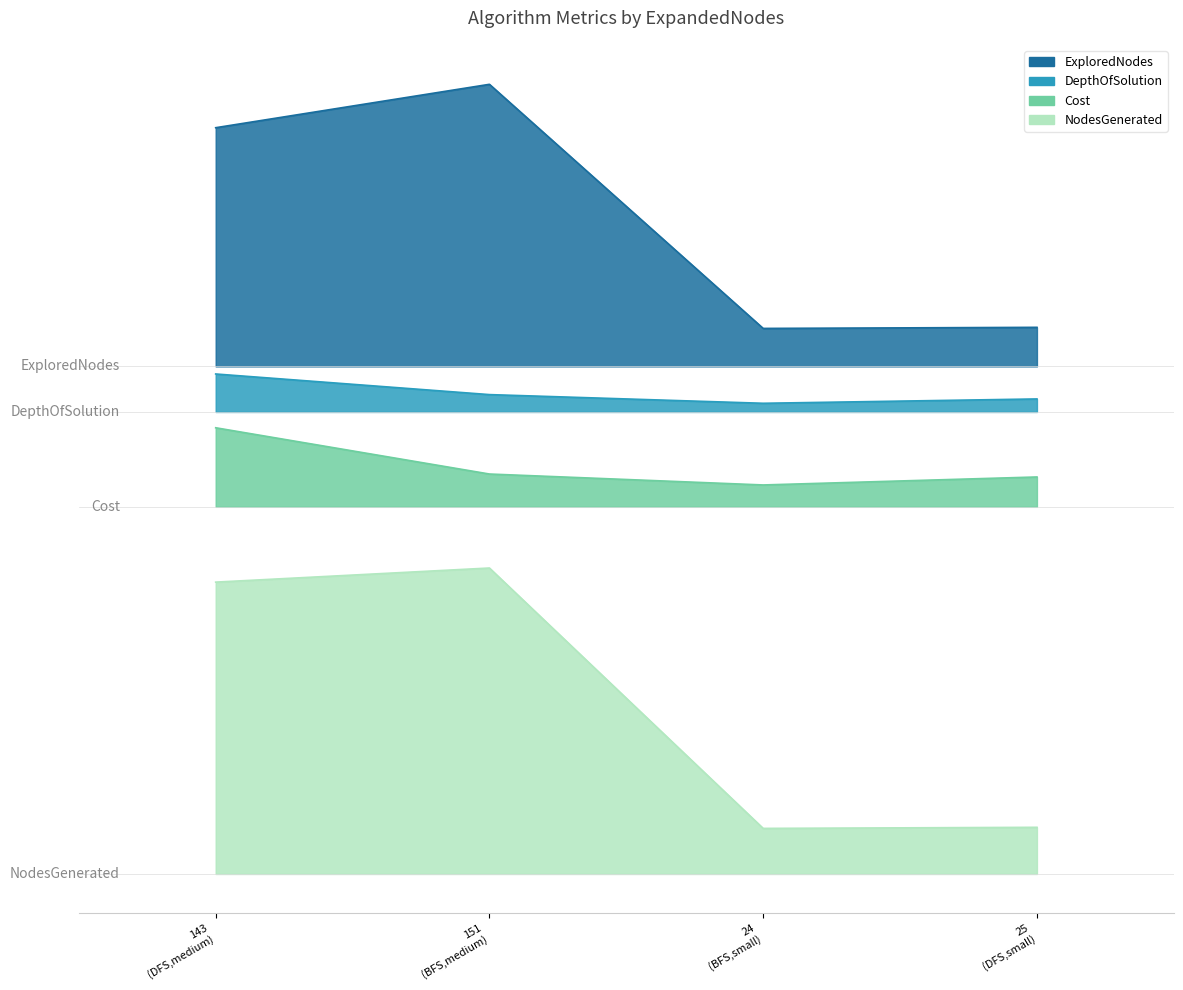

What is the minimum value shown in the chart?

-79.2